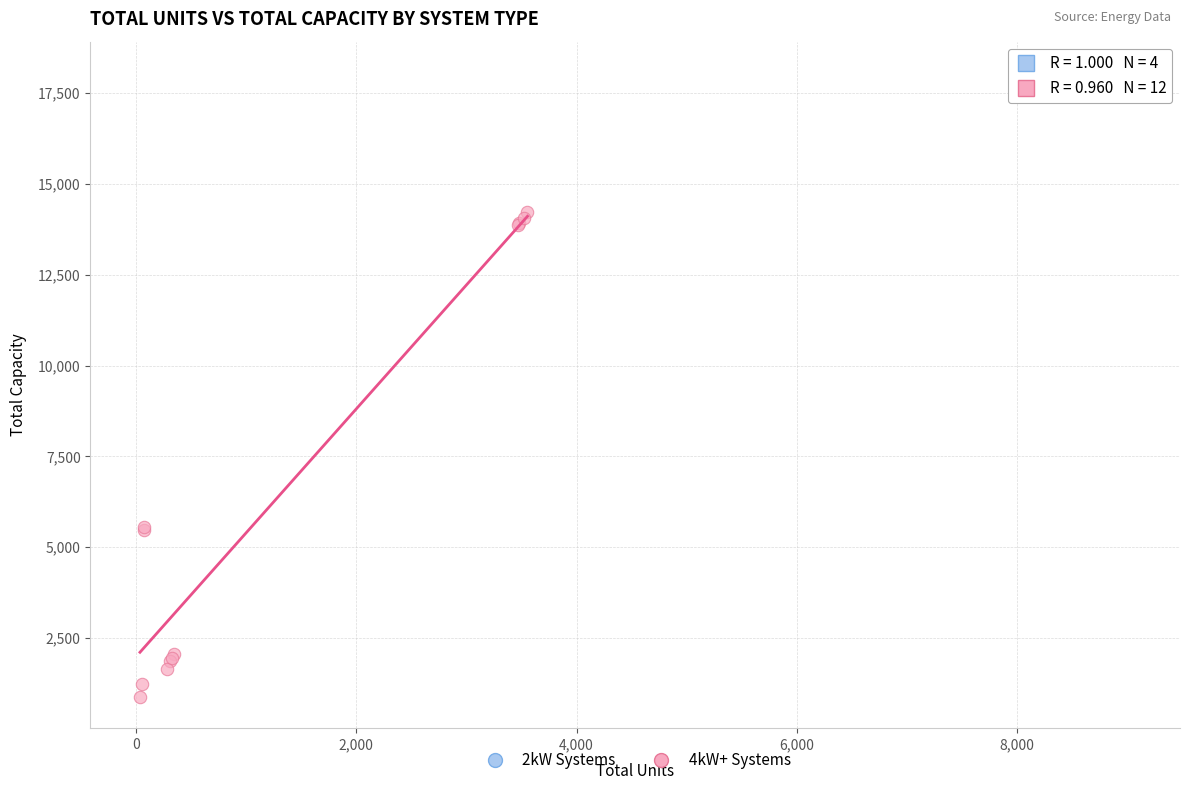

Which series has the largest Y range (max minus min)?

4kW+ Systems